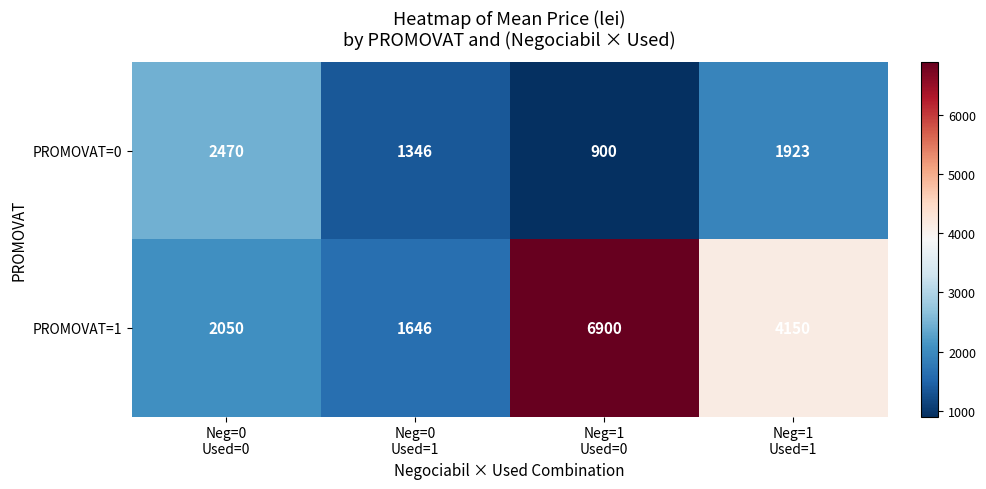

Count the PROMOVAT=0 values in the range 1346 to 2470.

3